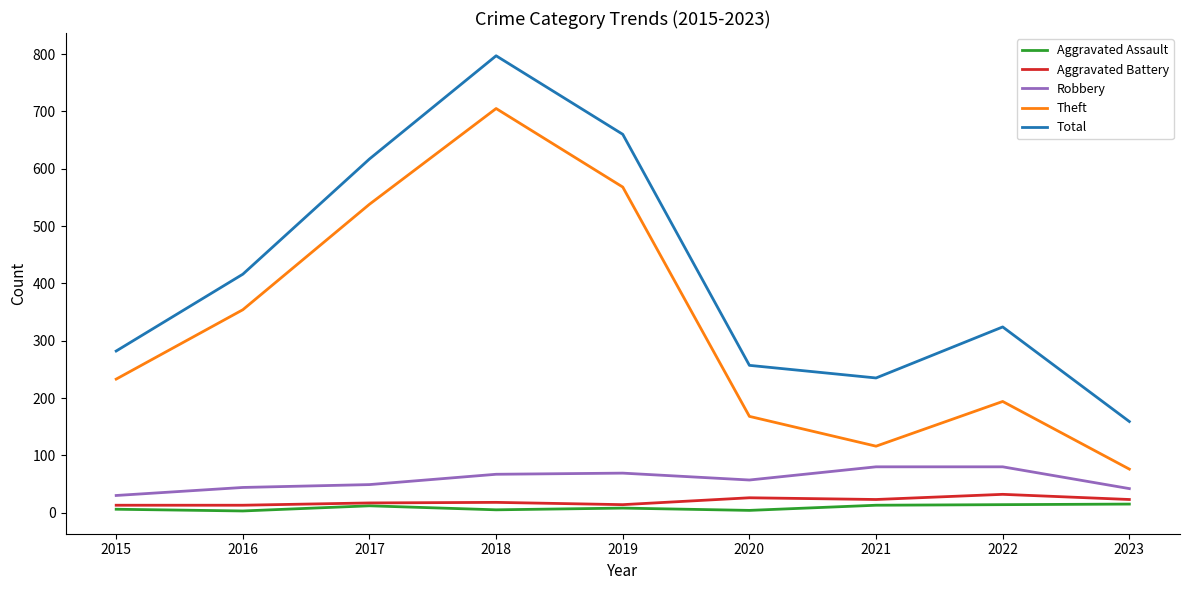

Which series changed the most between 2021 and 2022?

Total